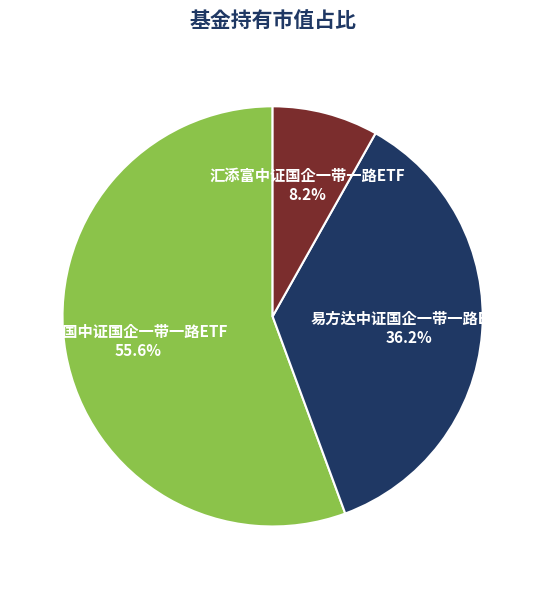

What percentage is the 汇添富中证国企一带一路ETF slice, to the nearest percent?

8%